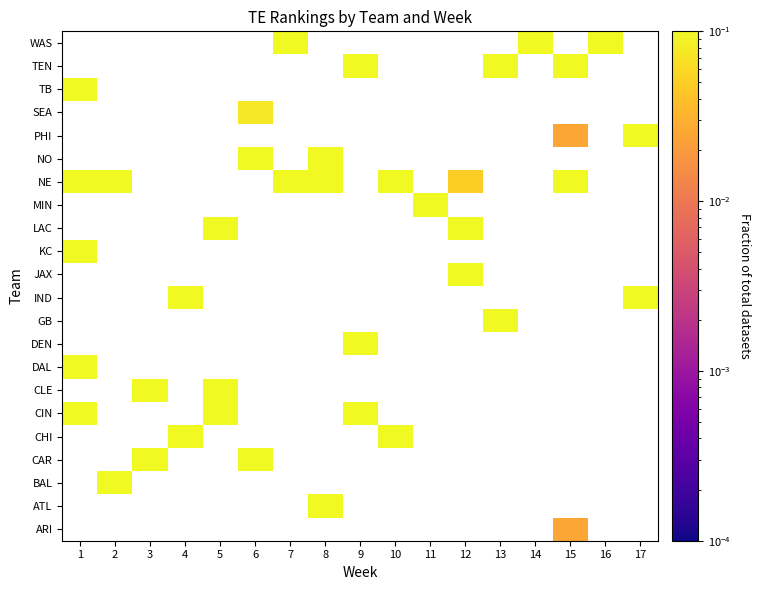

Count the number of categories in the chart.

17